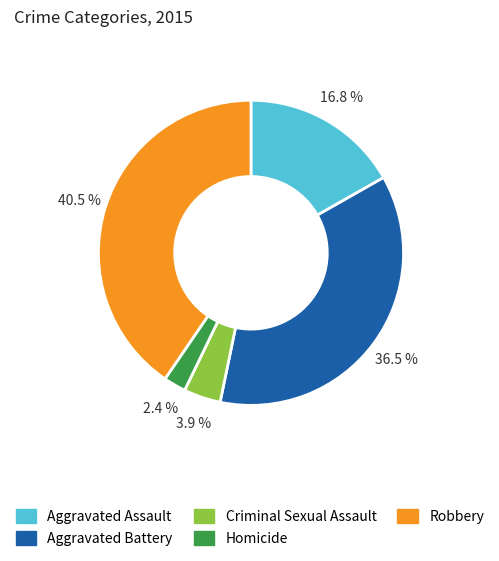

To the nearest percent, what is the difference between the Robbery and Criminal Sexual Assault slice percentages?

37%